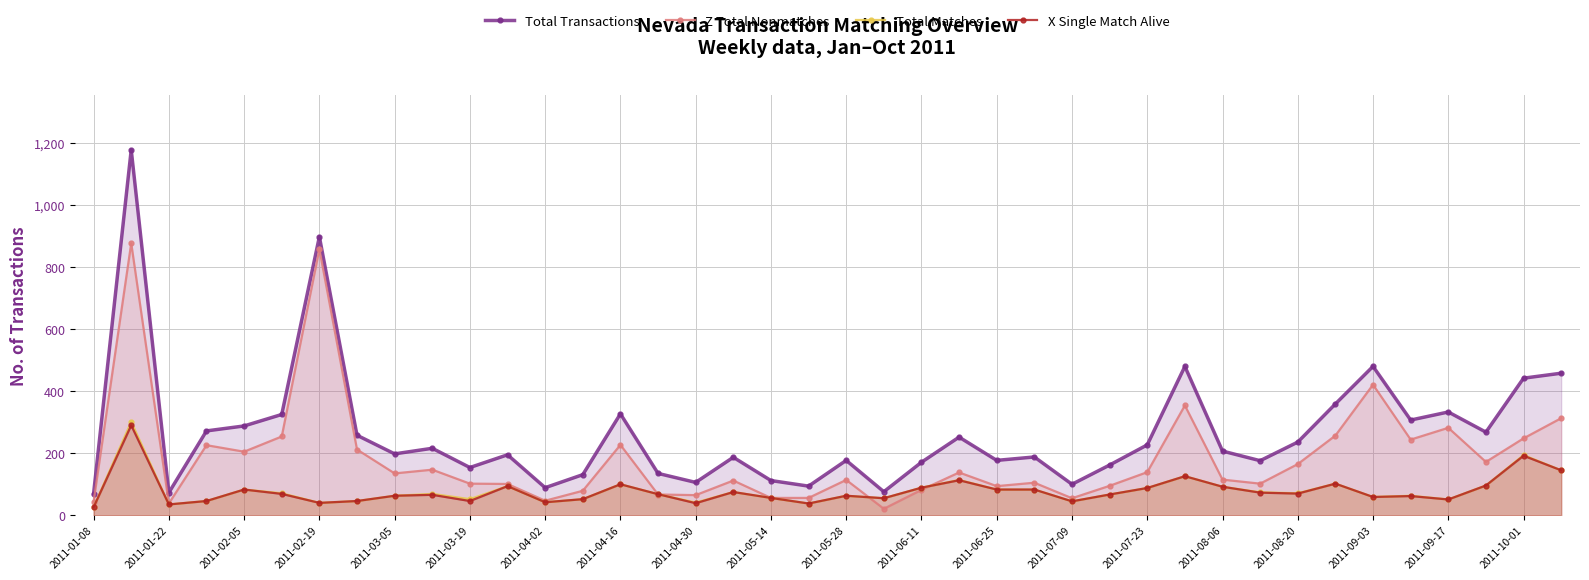

Between 27 and 33, which series saw the biggest shift?

Total Transactions